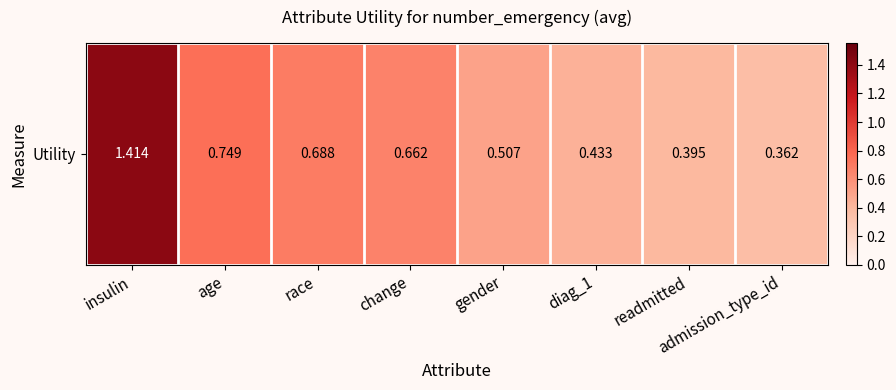

Reading left to right, what are all the values shown in this chart?

insulin=1.4	age=0.7	race=0.7	change=0.7	gender=0.5	diag_1=0.4	readmitted=0.4	admission_type_id=0.4